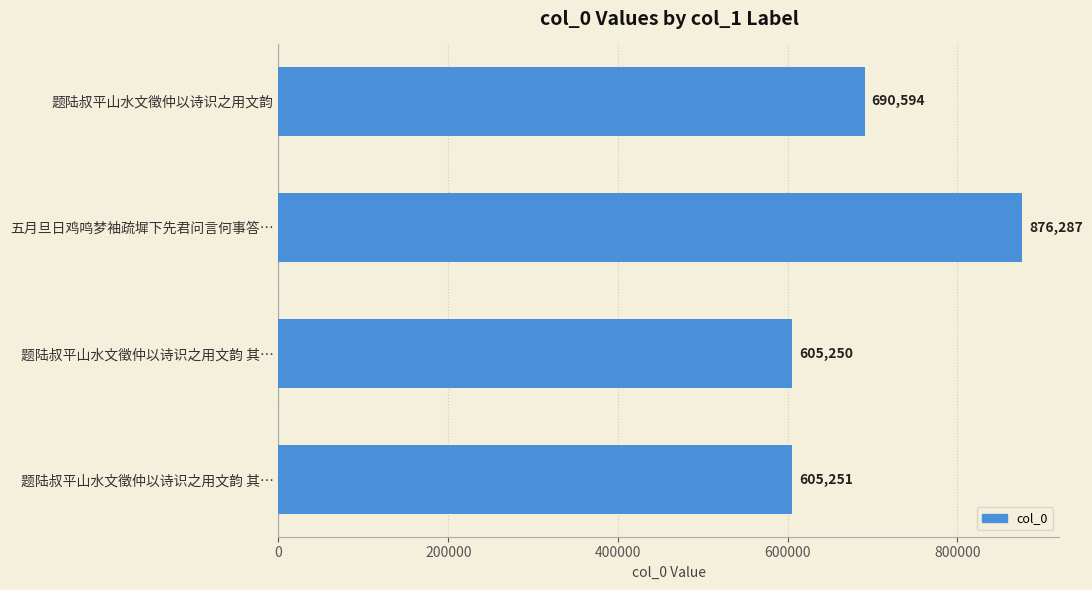

Does the chart contain any negative values?

No